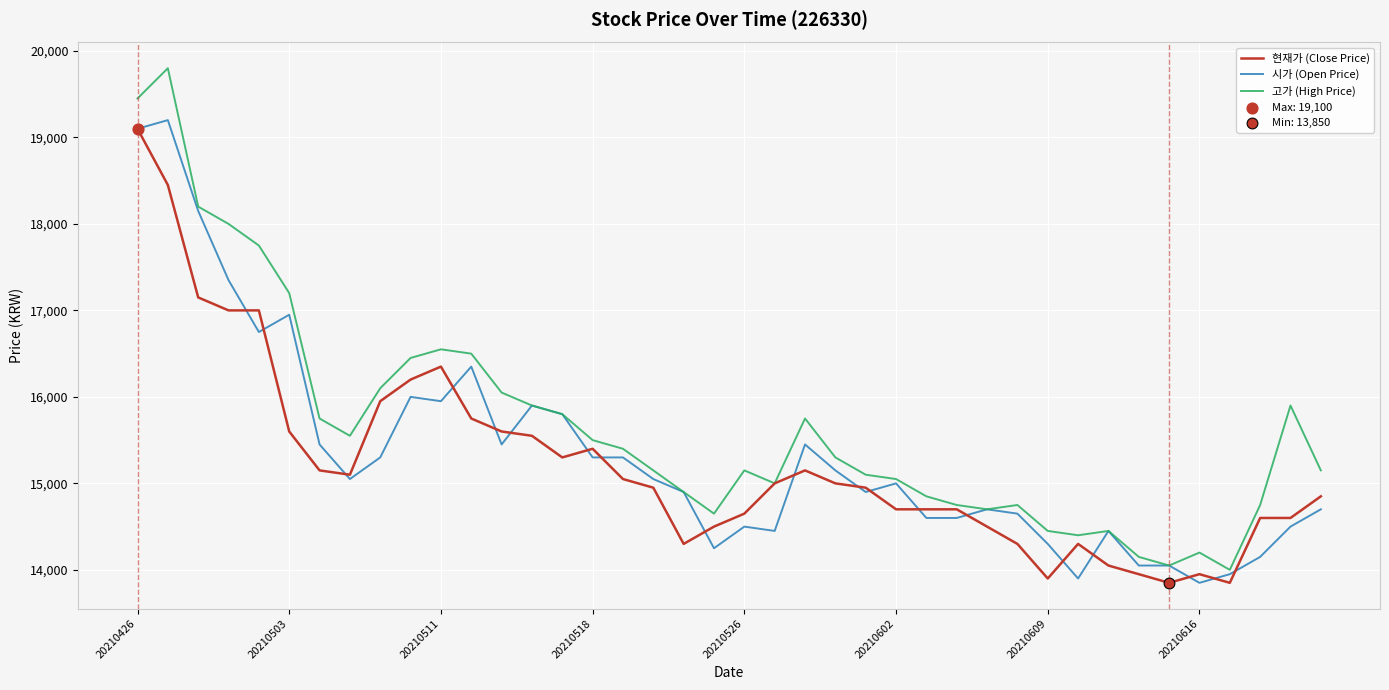

Which series has the widest spread of values?

고가 (High Price)